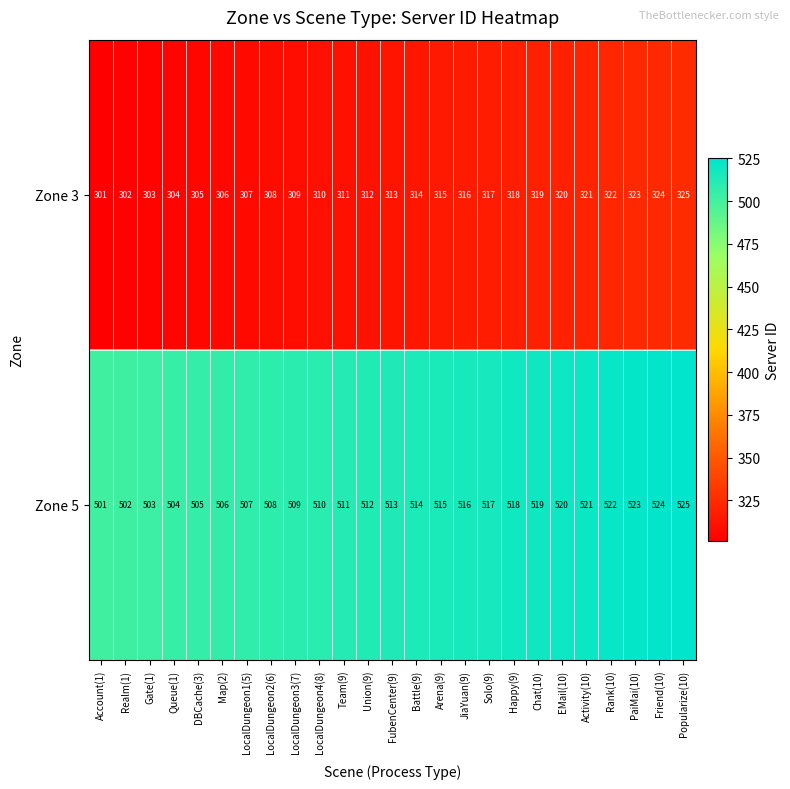

What is the difference between the highest and lowest values at Solo(9)?

200